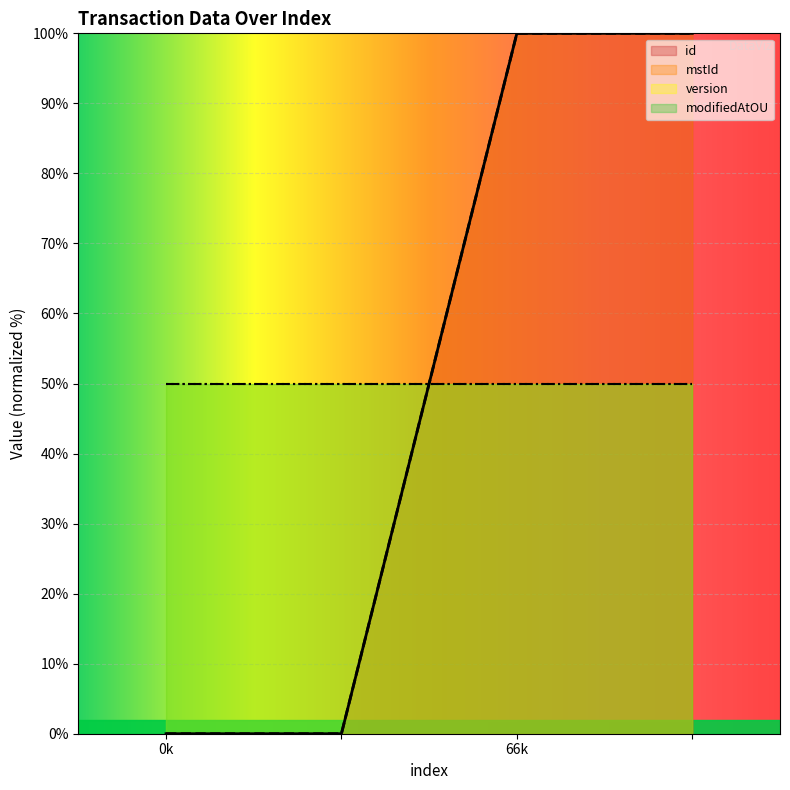

How many values in the id series exceed 99?

2